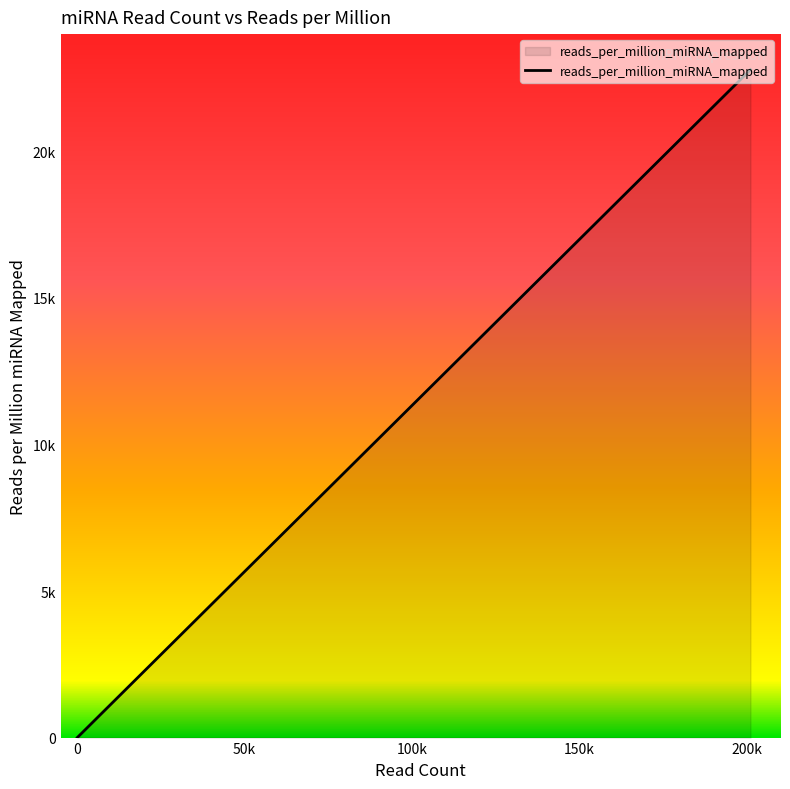

Reading left to right, extract all data points from this chart.

0.0	0.0	301.7	320.0	1450.9	1766.0	2630.6	3495.1	3695.6	3954.2	5517.6	5855.0	6173.5	9872.1	12874.6	12983.6	13228.5	19440.3	20964.3	22785.8